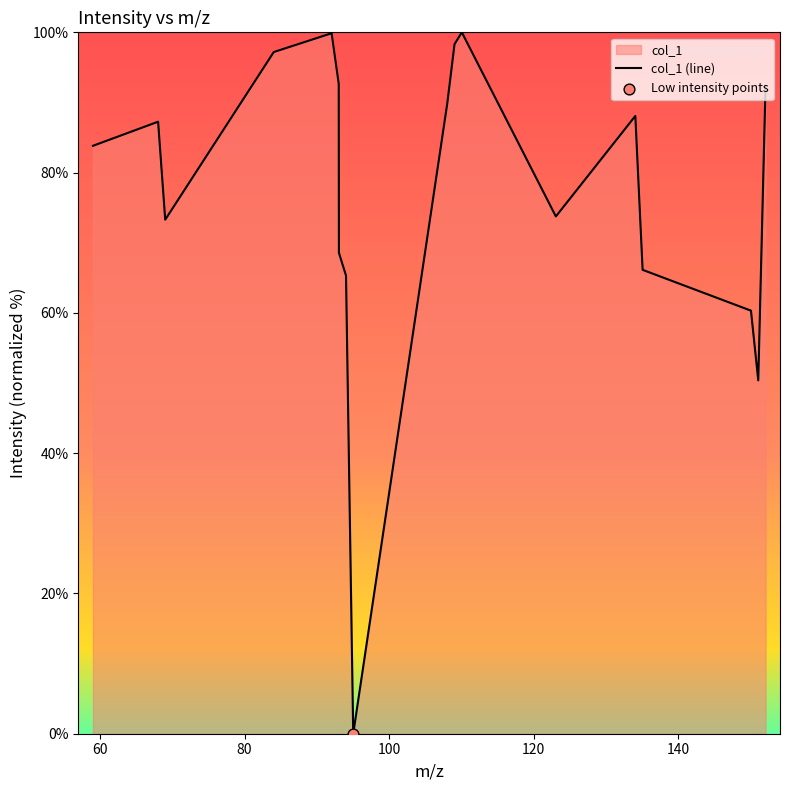

What is the maximum value shown in the chart?

100.0